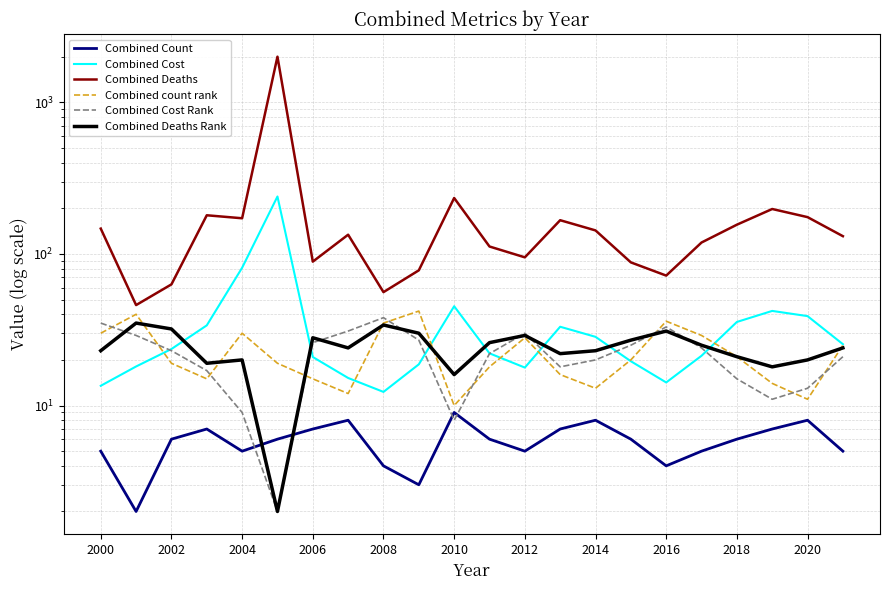

At how many categories does at least one series exceed 133?

11